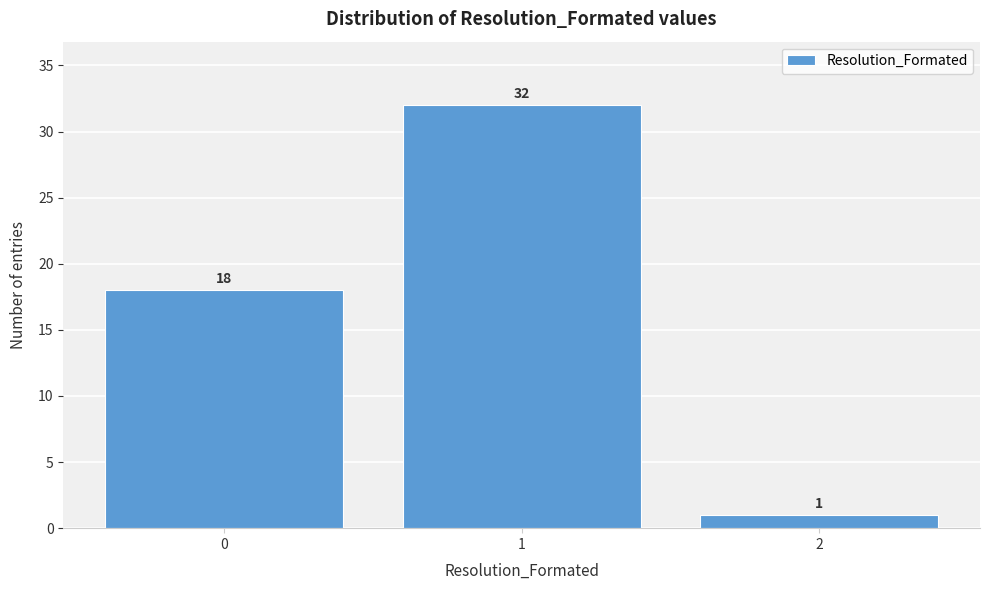

Reading left to right, what are all the values shown in this chart?

18	32	1